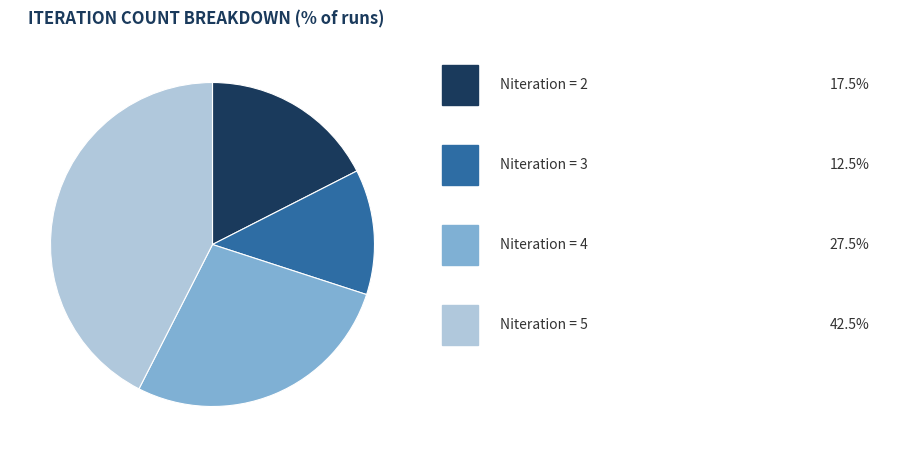

Is there a majority slice in this chart?

No